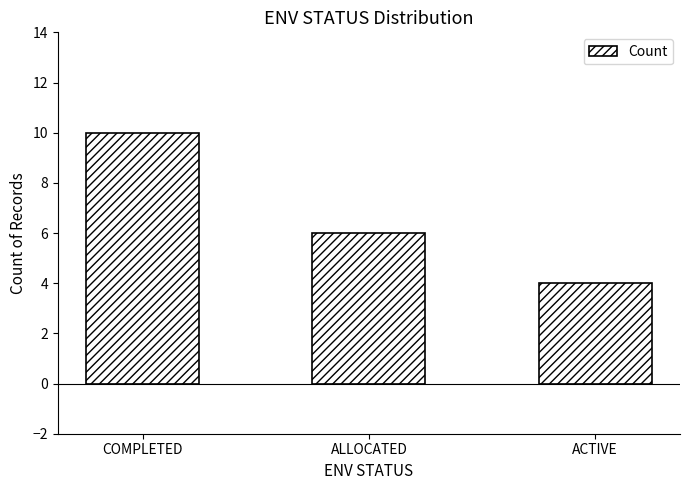

How many values are between 4 and 10?

3